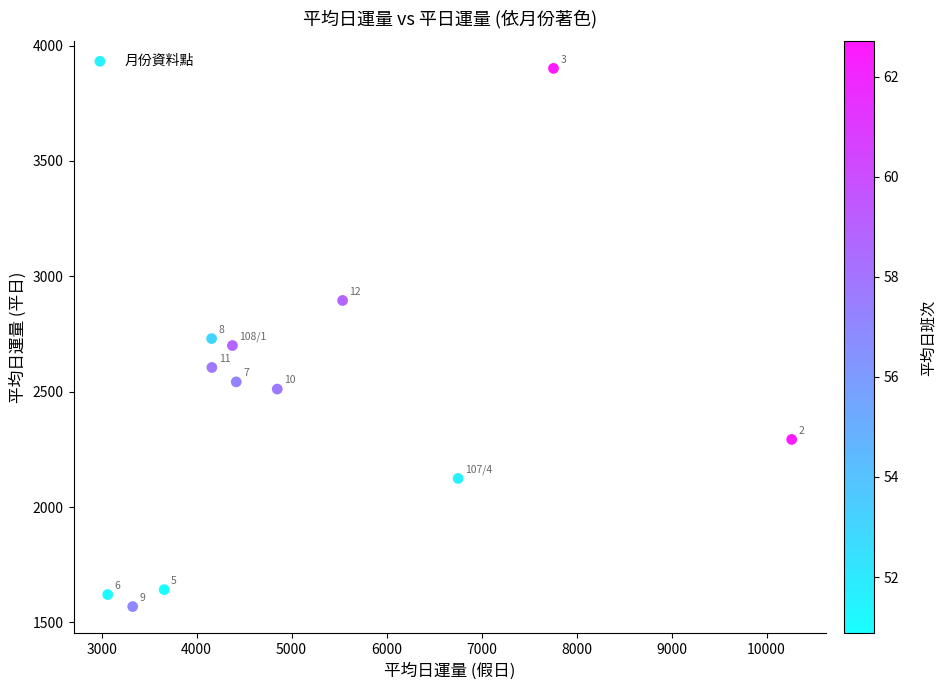

What Y value in the scatter plot is closest to 2735?

2730.2